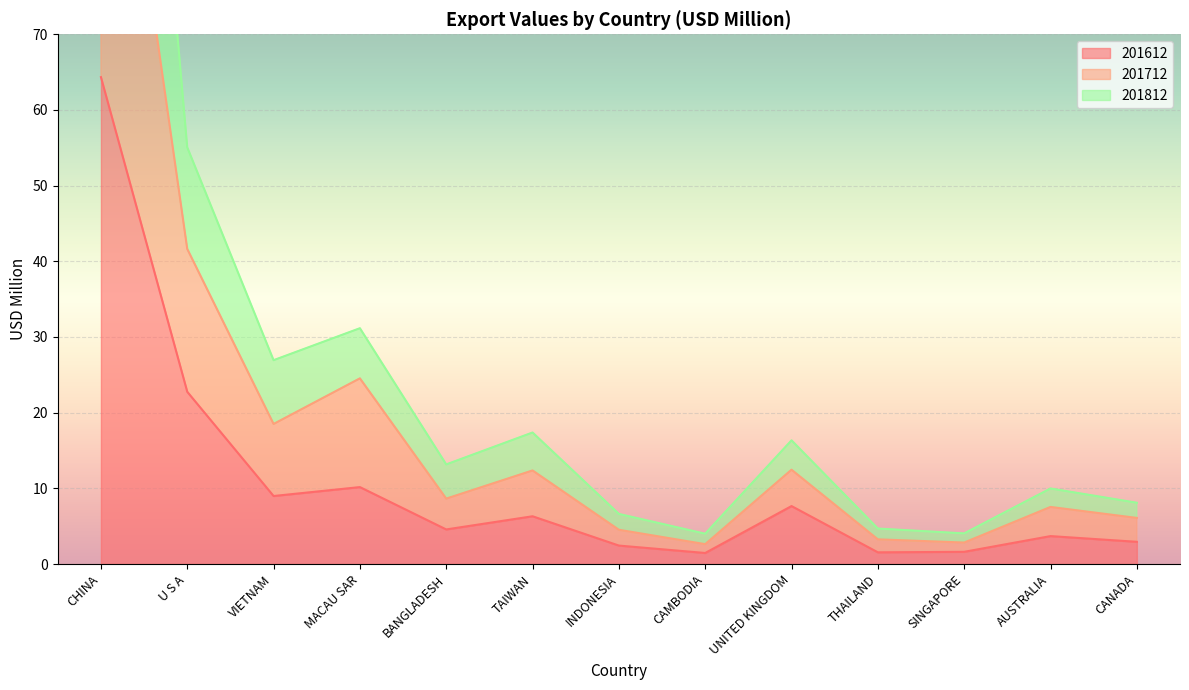

How many data points in 201612 are above 4?

7